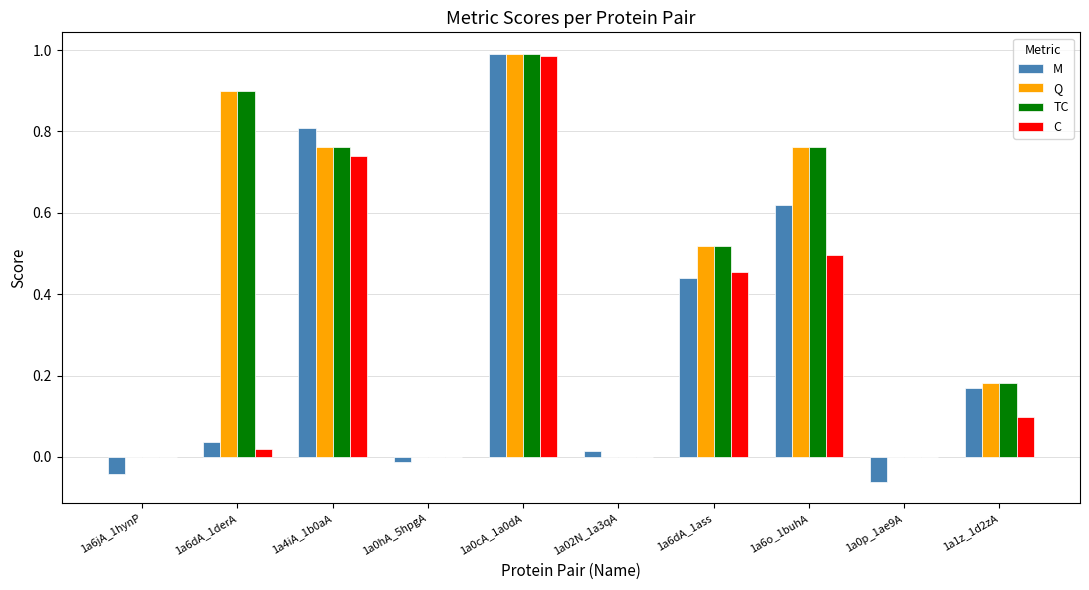

The Q series shows 0.0 at 1a0p_1ae9A. True or false?

True